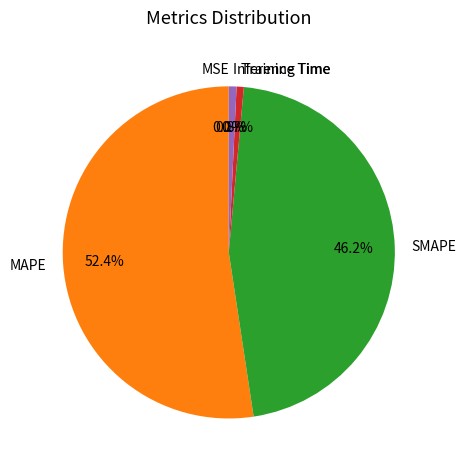

Is the sum of Inference Time and SMAPE greater than half?

No